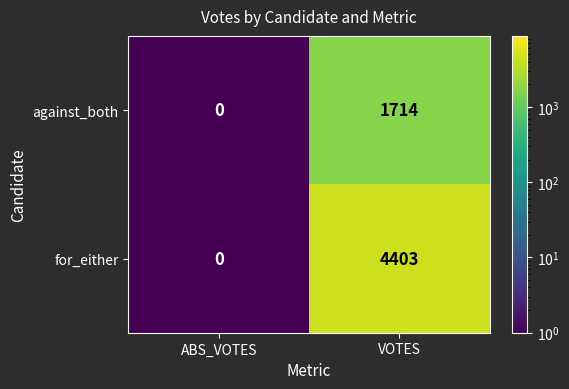

Reading right to left, list all the values displayed in this chart.

against_both: 1714	0
for_either: 4403	0